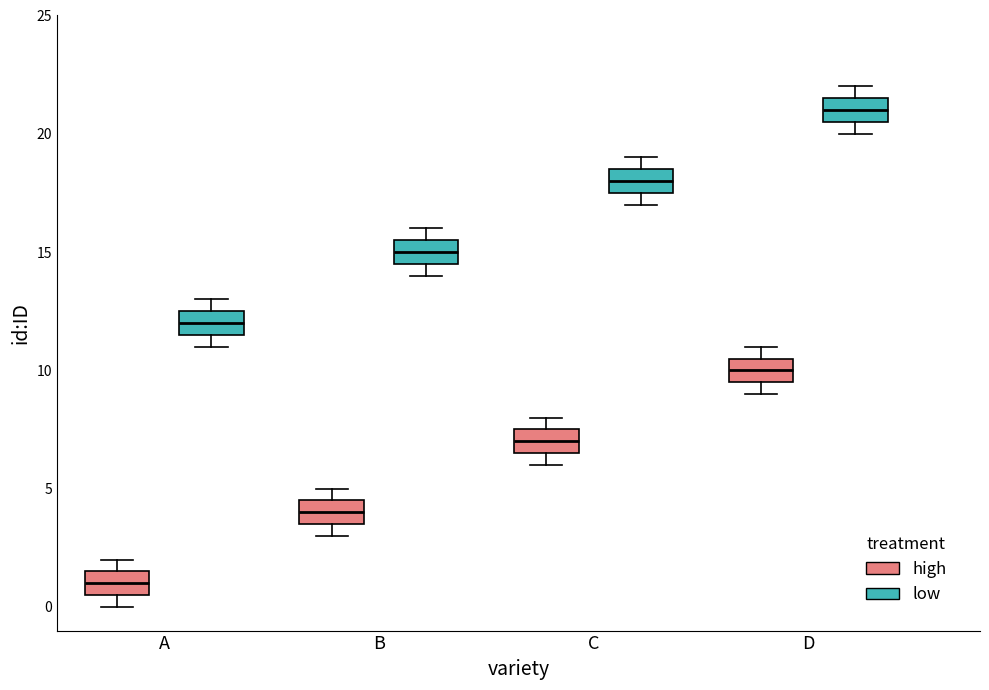

Where is the upper edge of the box for B (low) on the y-axis? The values are not printed on the chart, so give them approximately, as read against the axis.

15.5